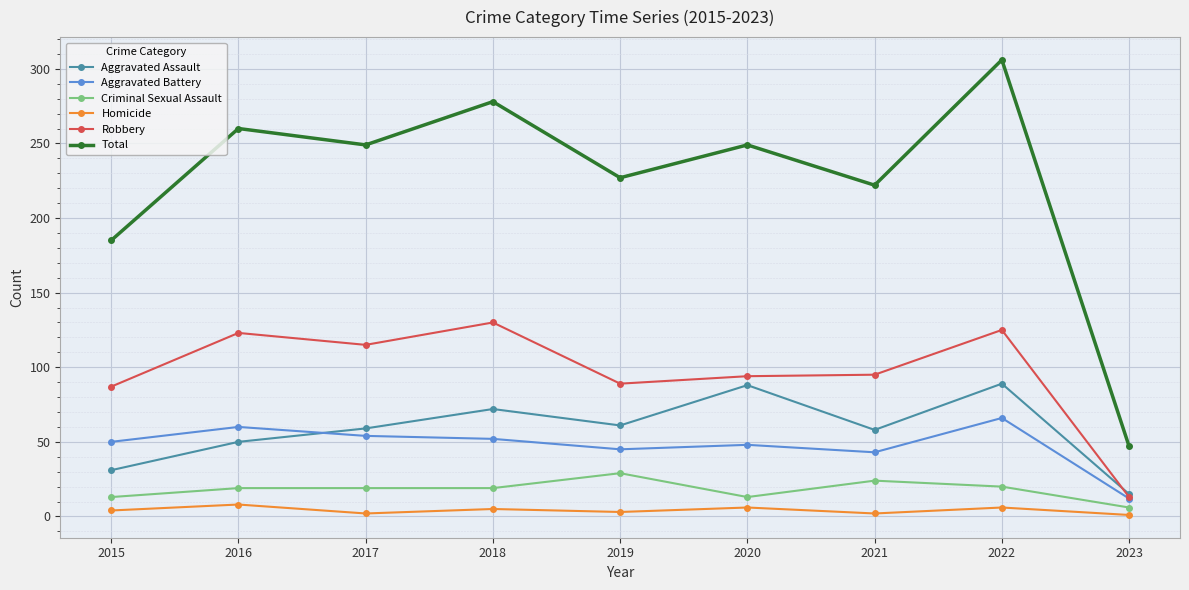

What is the spread (max minus min) of values at 2021?

220